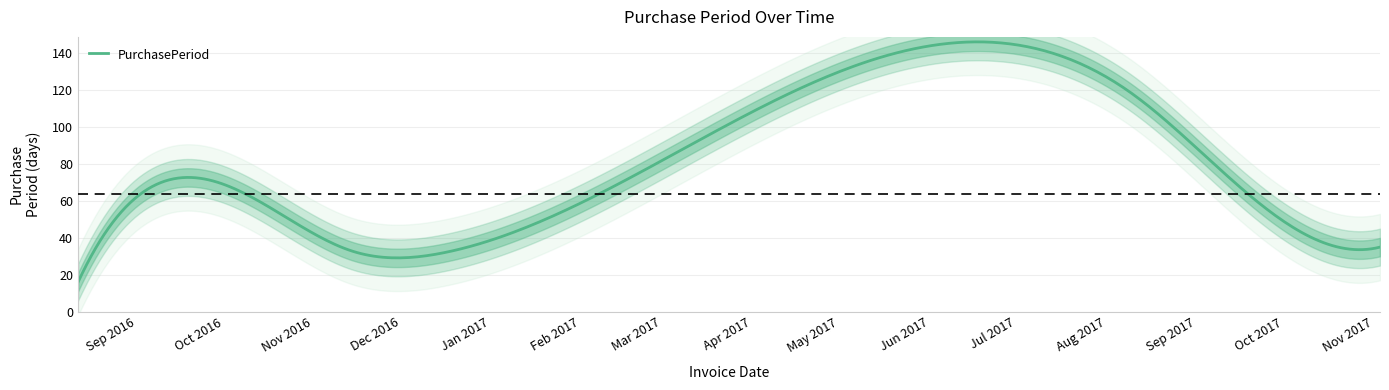

What is the minimum value for PurchasePeriod?

16.0